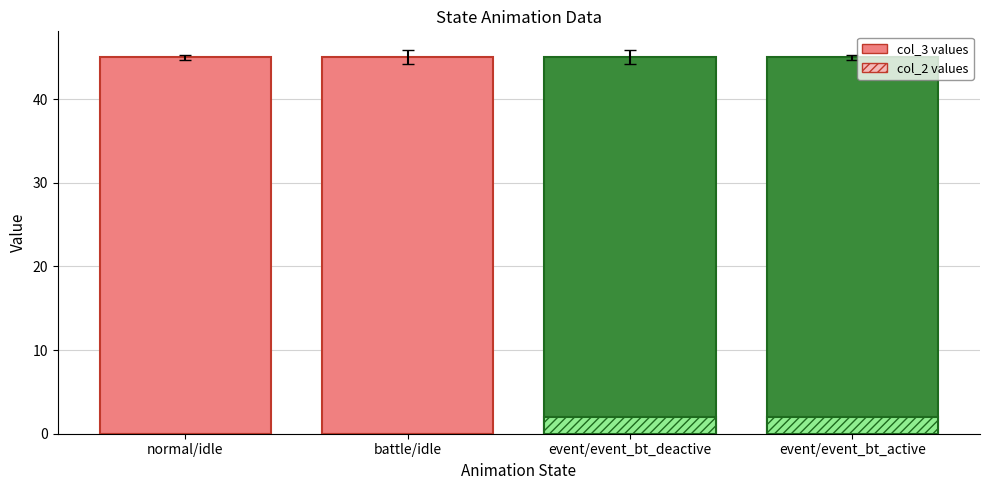

What is the difference between the highest and lowest values at normal/idle?

45